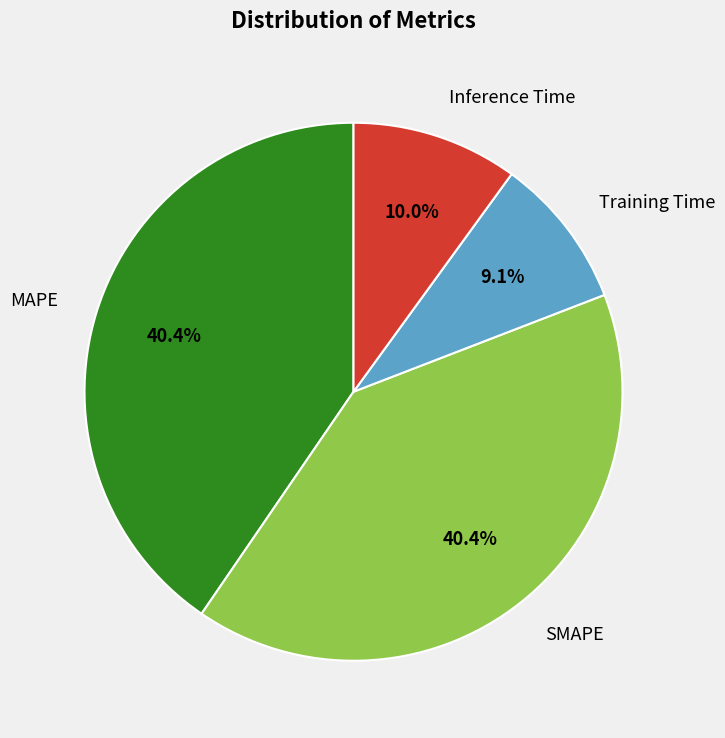

To the nearest percent, what is the difference between the Training Time and Inference Time slice percentages?

1%